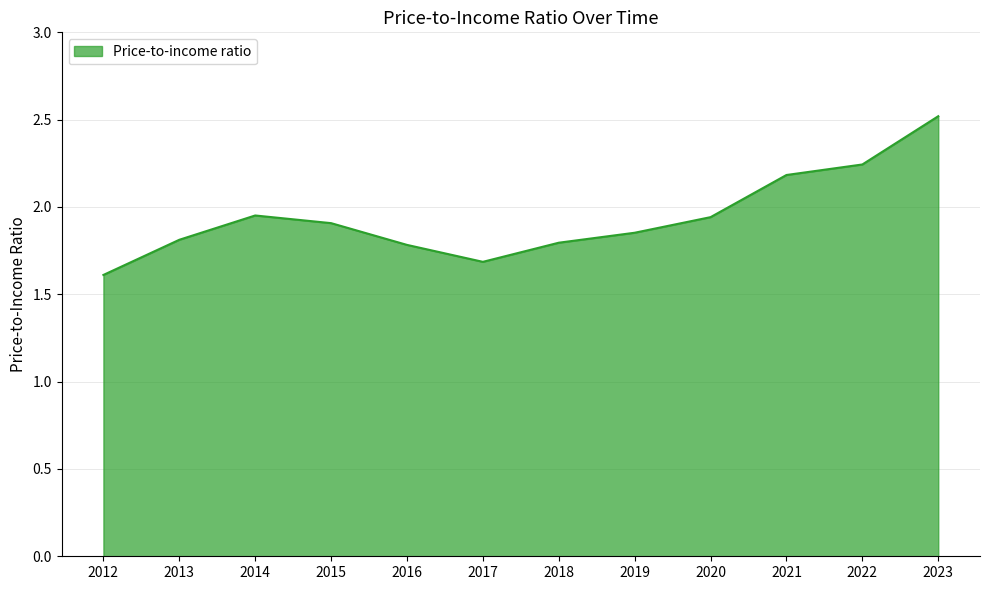

Approximately how many times larger is the value at 2019 compared to 2014?

0.9